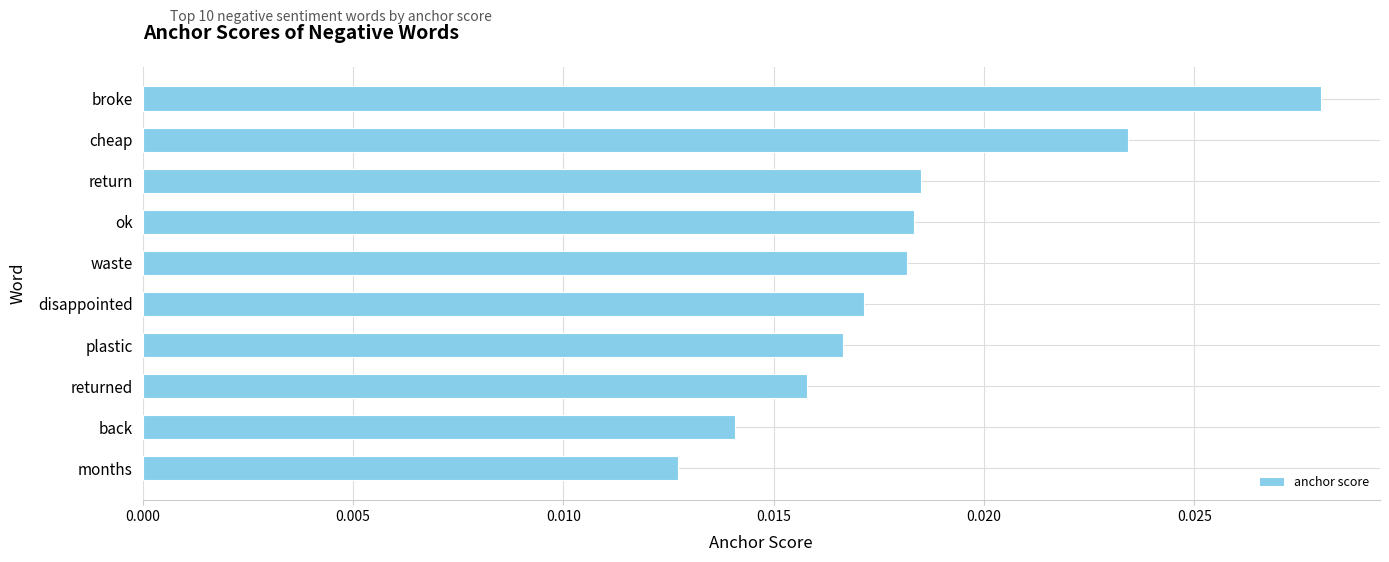

Between waste and returned, which is larger?

waste